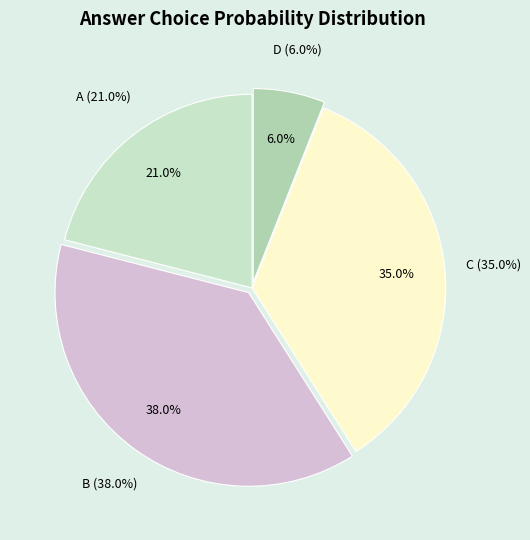

Which slice is the smallest?

D